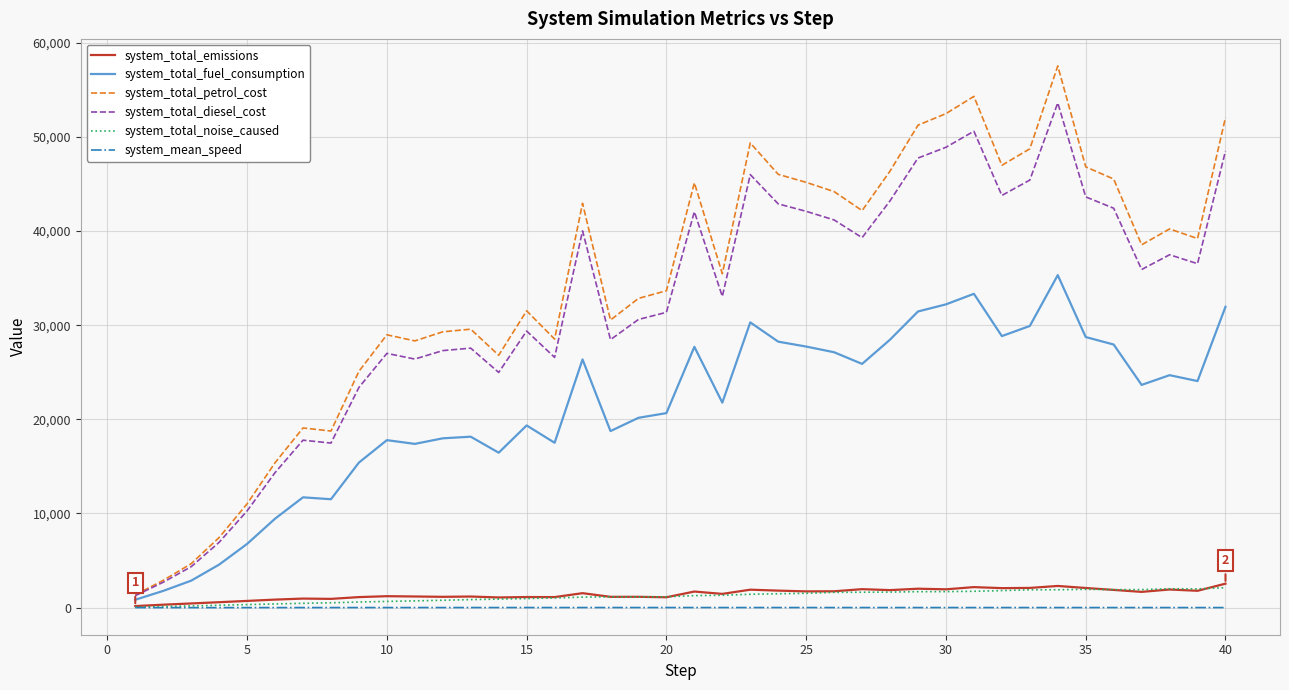

Is this an area chart (filled region under the line)?

No